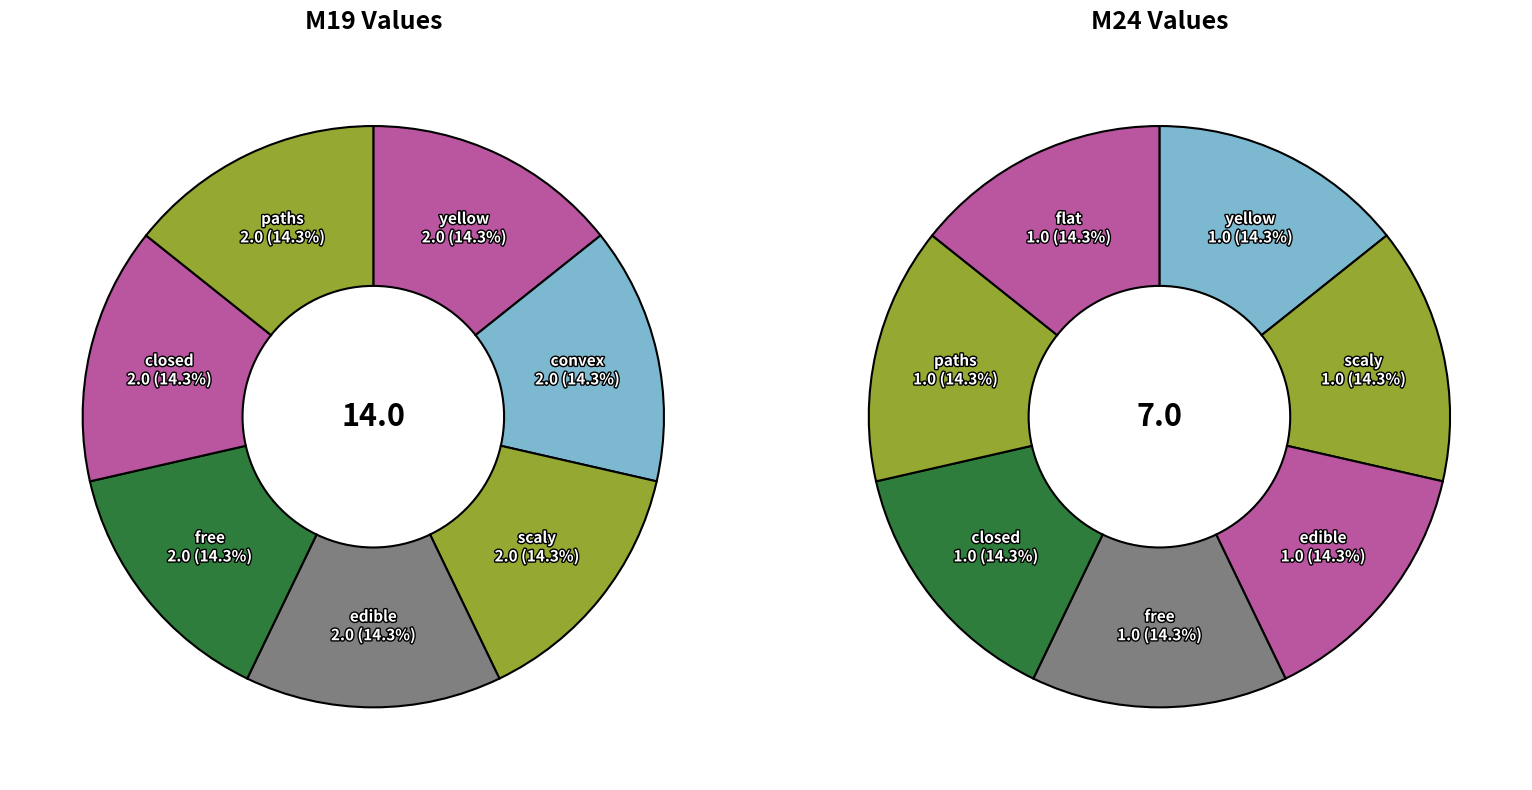

The paths slice represents 28% of the pie. True or false?

False